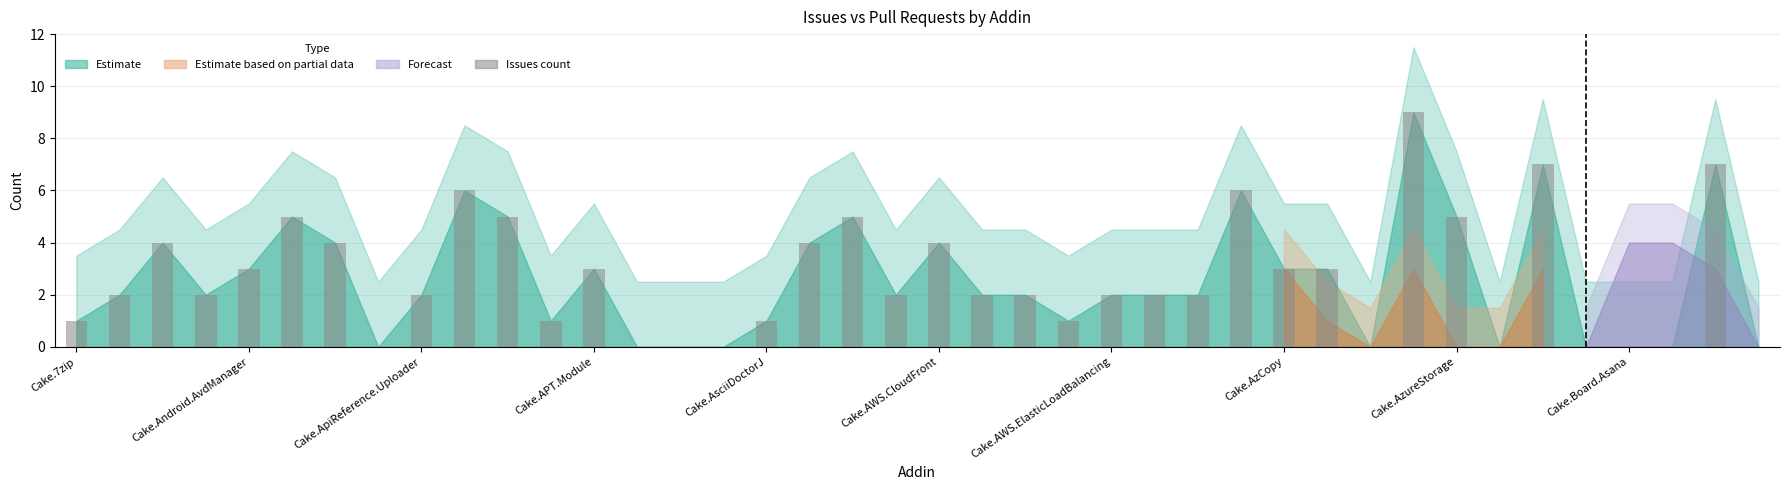

What is the sum of all values?

105